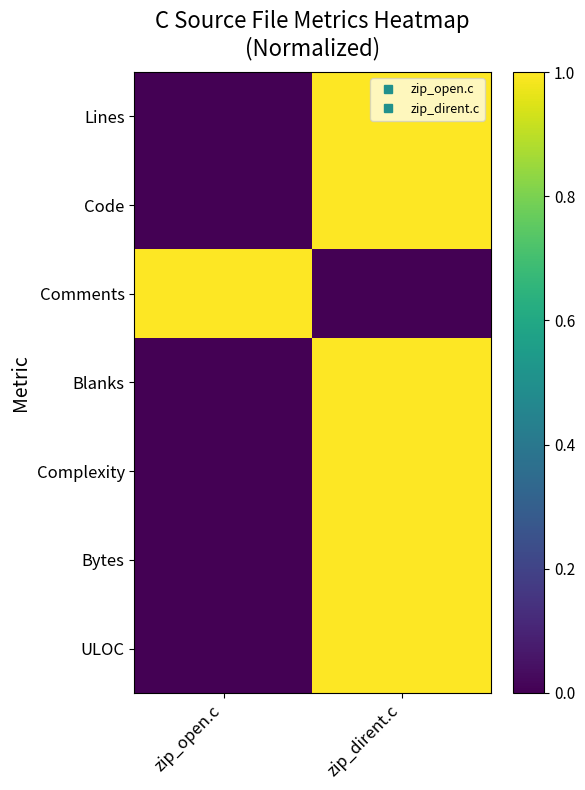

Which label corresponds to the smallest value in the chart?

zip_open.c